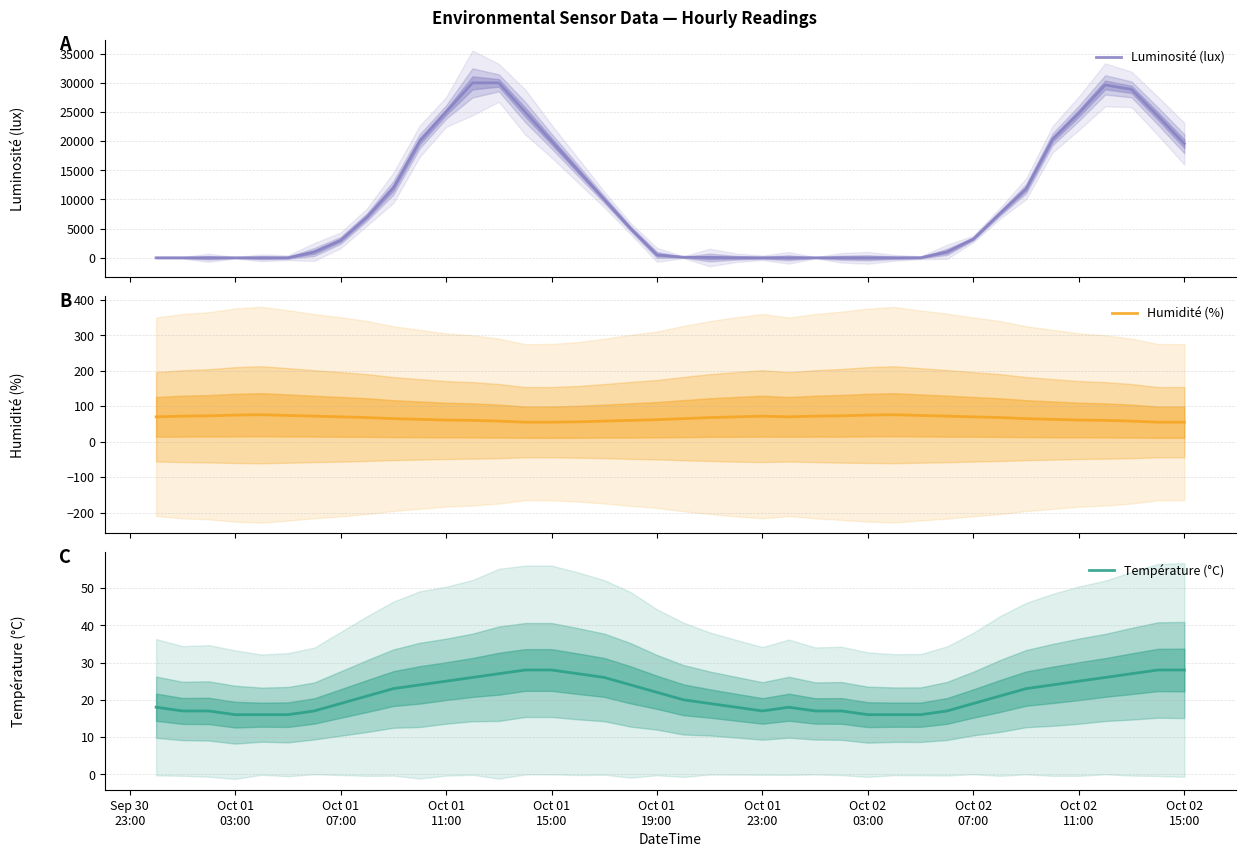

How many values in the Luminosité (lux) series exceed 3245?

19